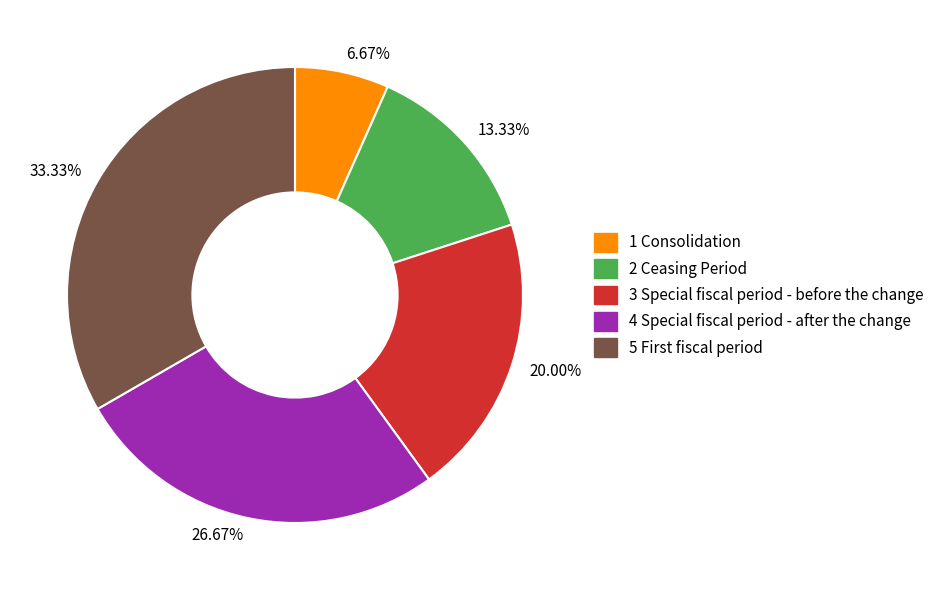

How many segments does this pie chart have?

5